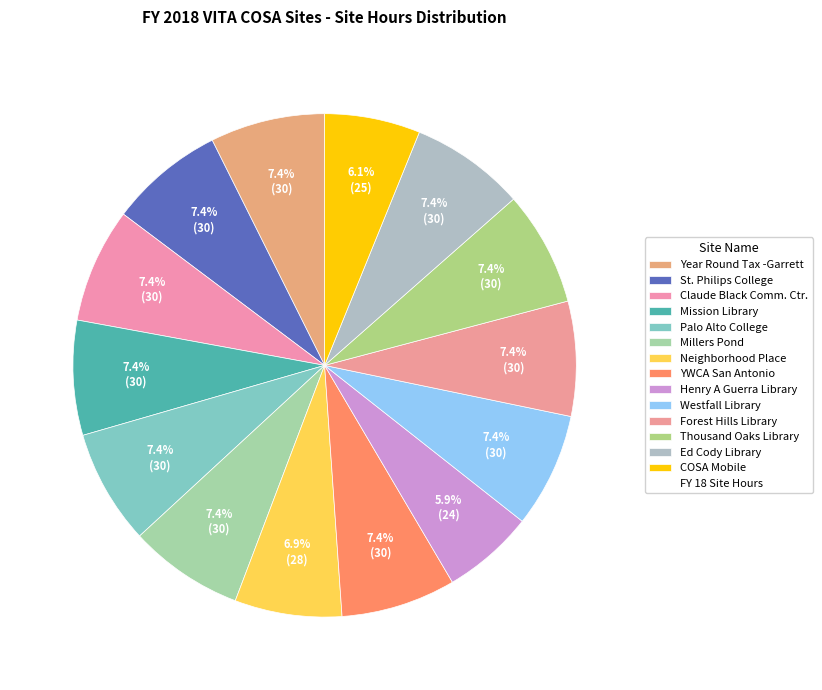

How many segments does this pie chart have?

14